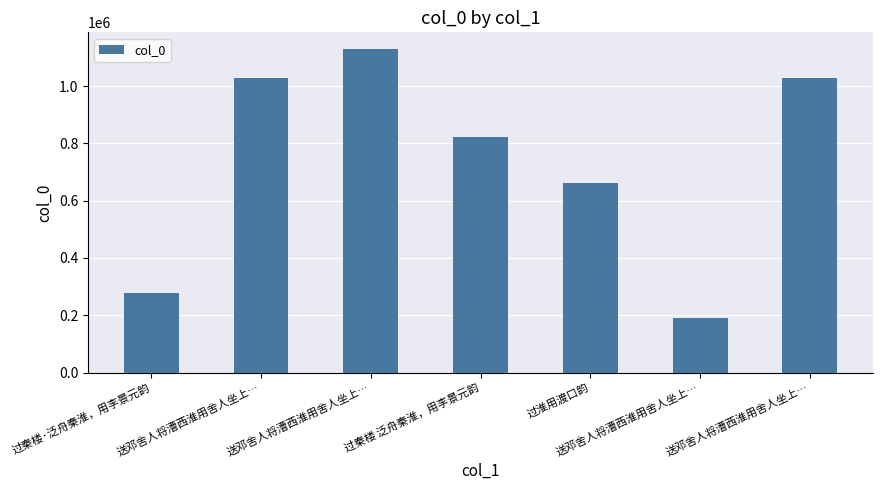

Read the value at 过淮用渡口韵.

660777